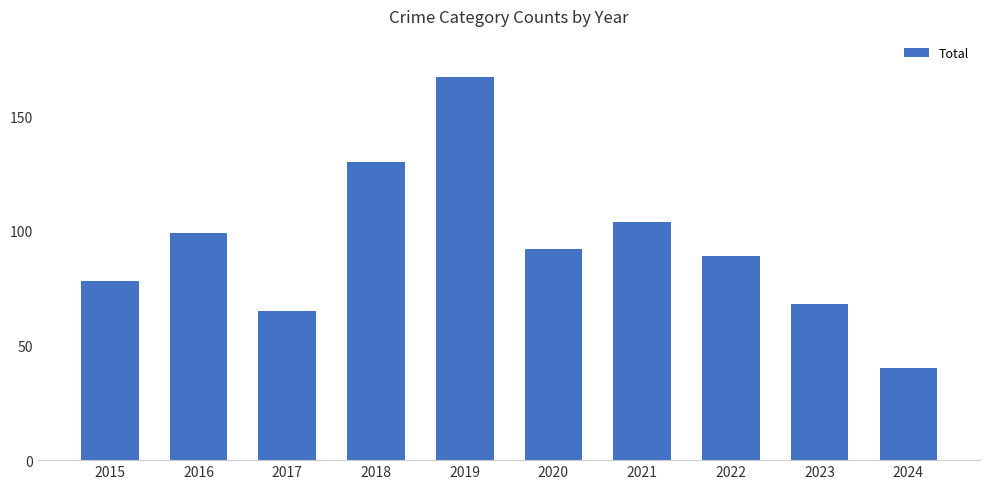

How many data points are less than 92?

5